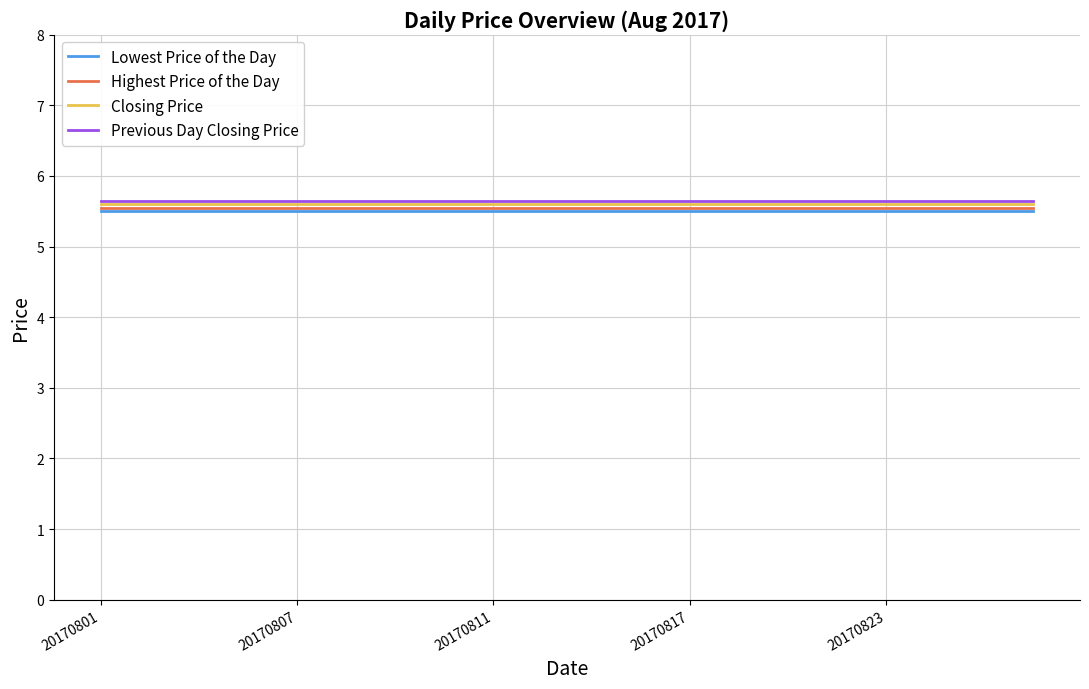

True or false: Previous Day Closing Price and Lowest Price of the Day cross at least once.

False